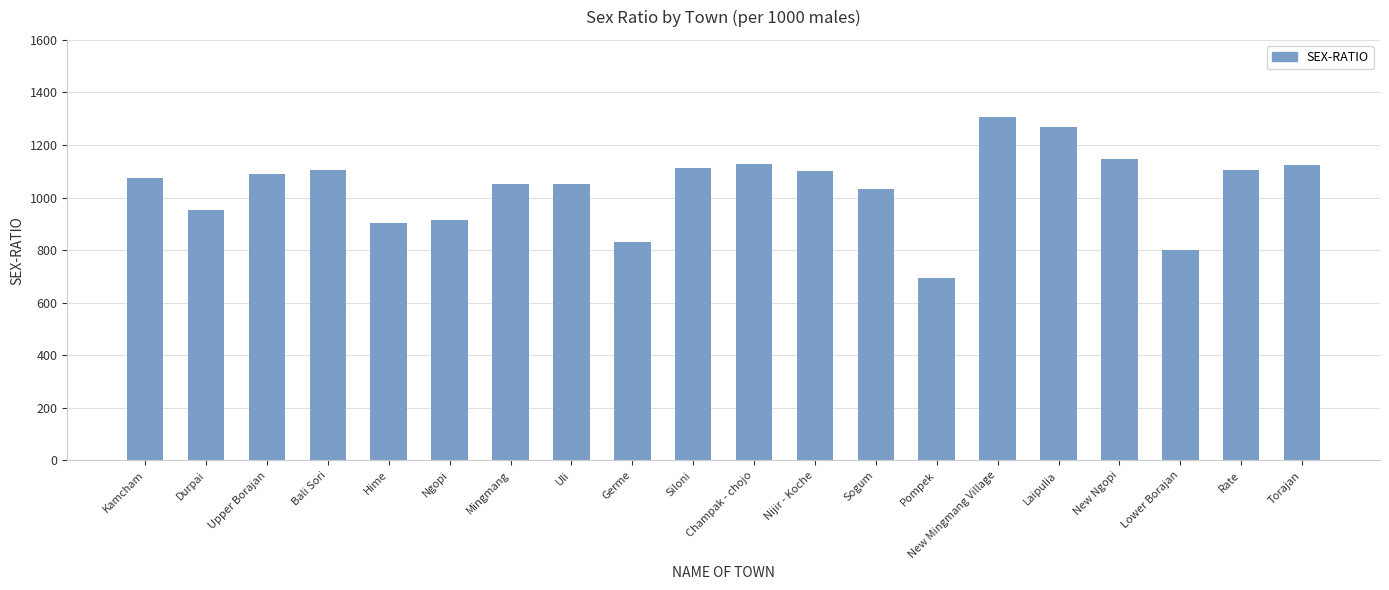

What is the change in value from Kamcham to Champak - chojo?

+53